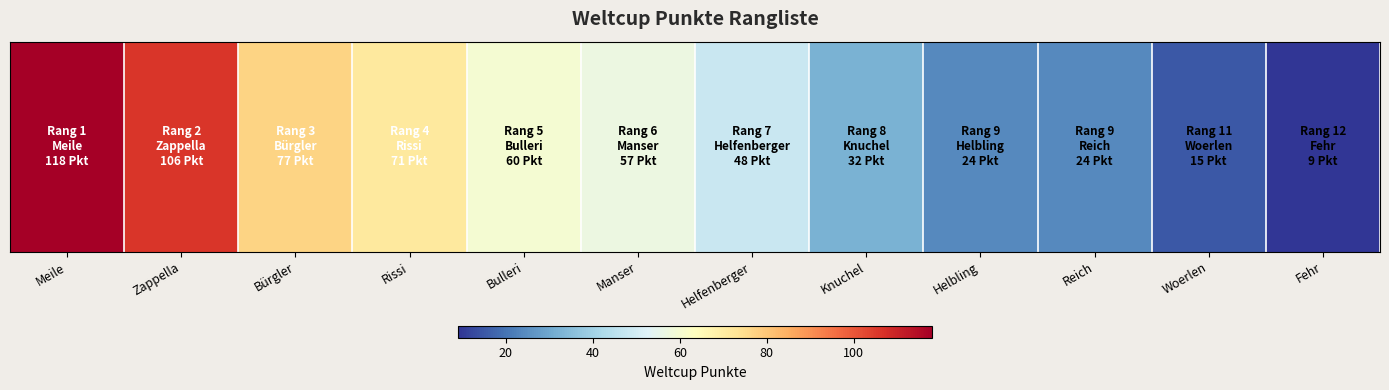

Where is the data nearest to the value 63?

Bulleri